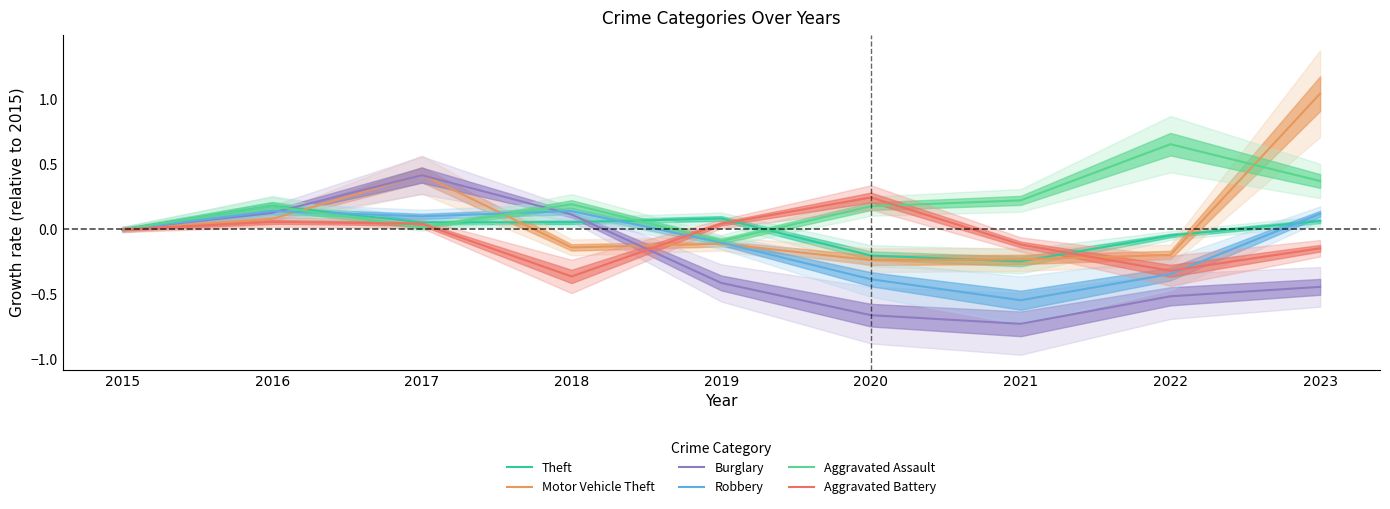

Is the value of Burglary at 2022 greater than the value of Motor Vehicle Theft at 2021?

No